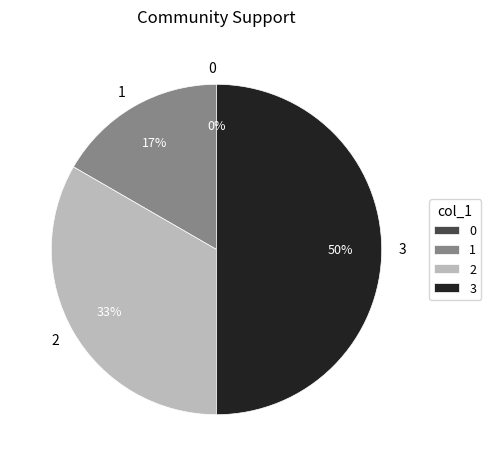

The 3 slice represents 50% of the pie. True or false?

True